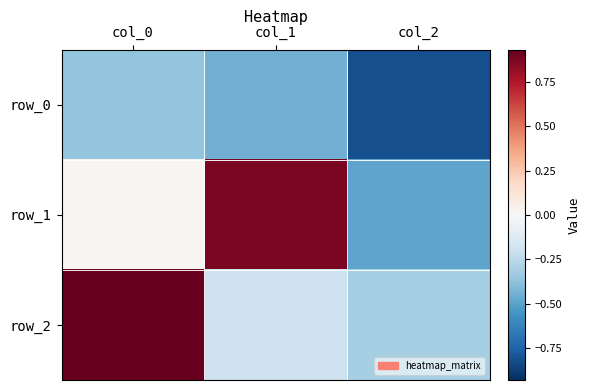

What is the spread (max minus min) of values at col_0?

1.3